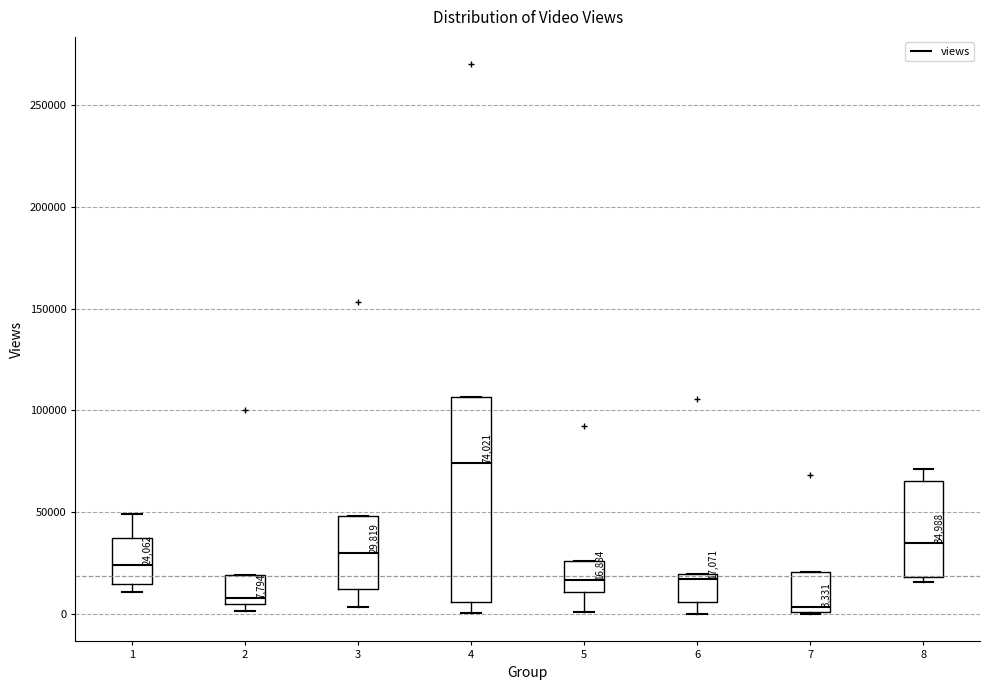

Which box's median line is the highest?

4